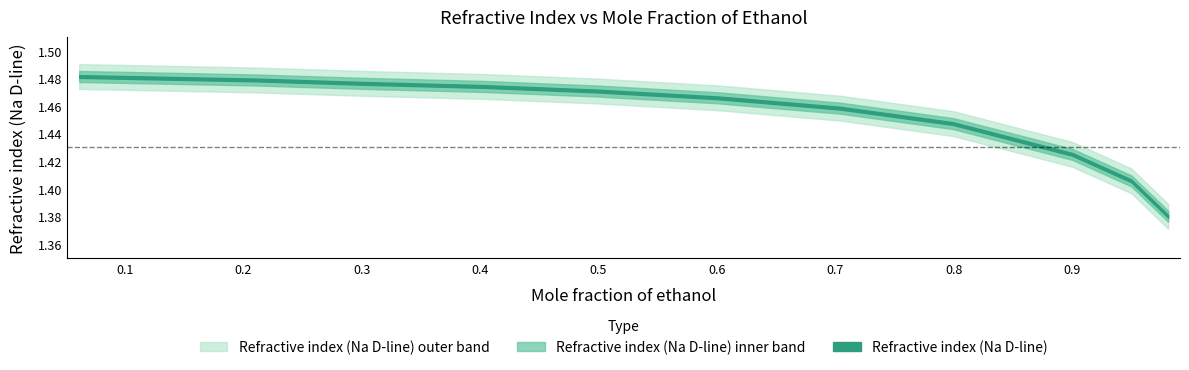

What is the label of the 2nd point from the right?

0.9497